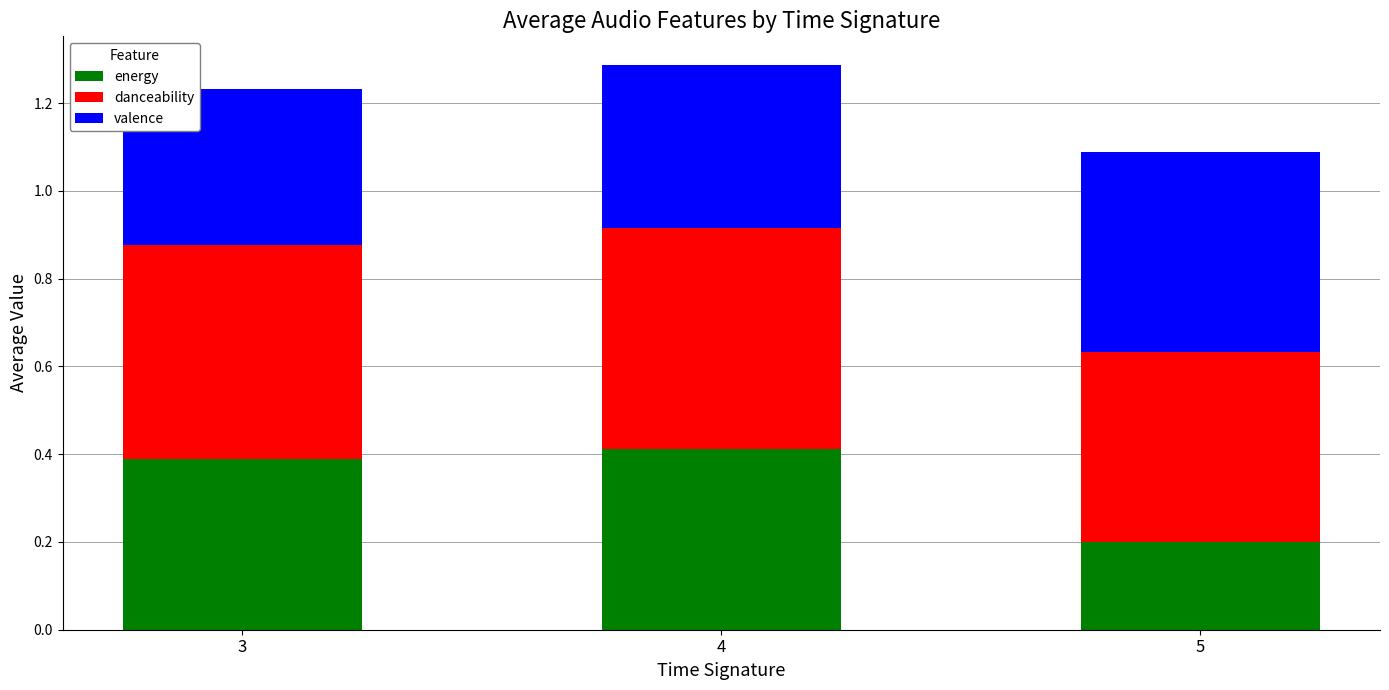

What is the total value across all series at 4?

1.3